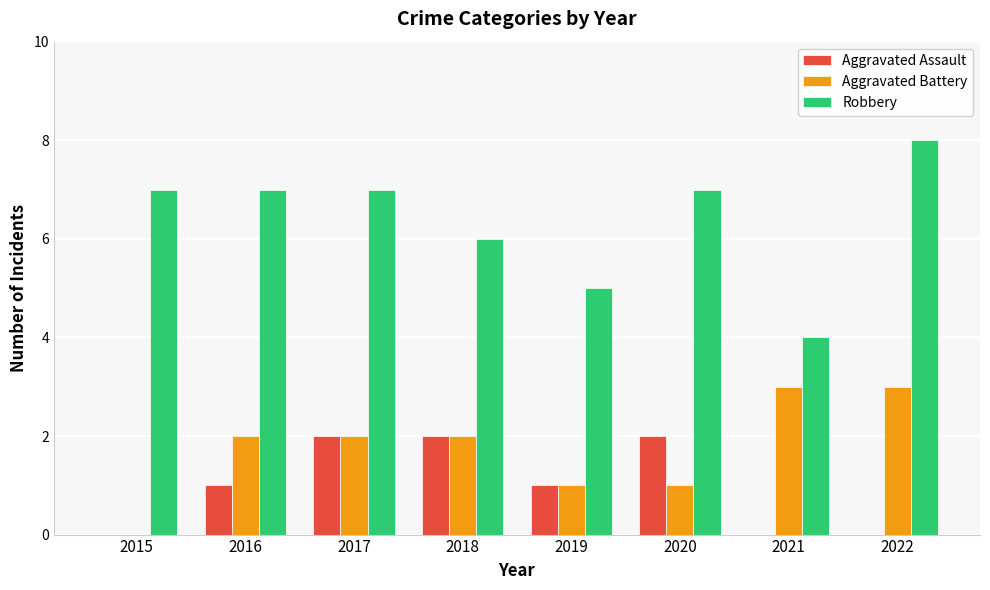

How many data points does each series have?

8